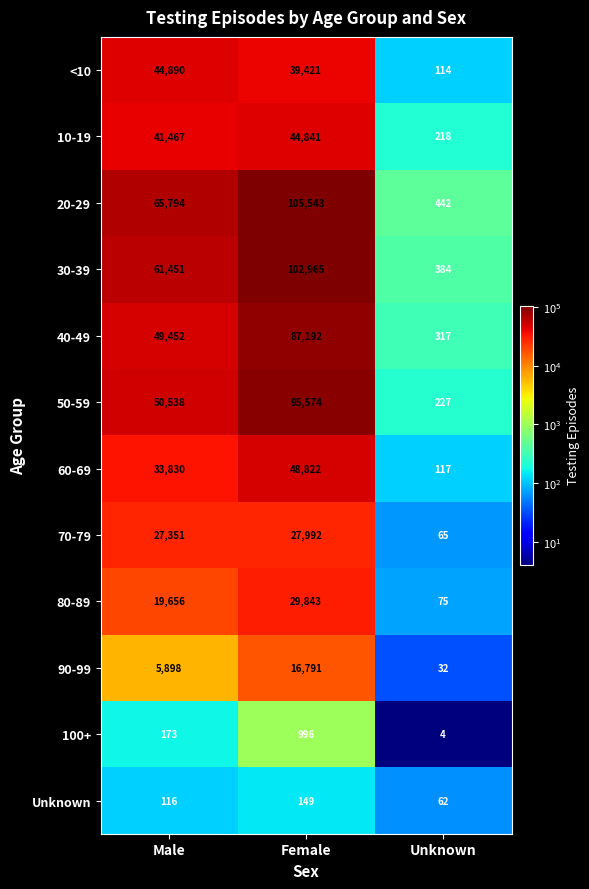

Is it true that 90-99 equals 32 at Unknown?

True